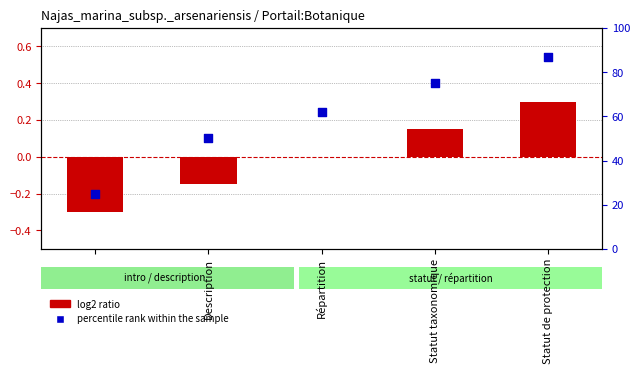

At which category is the sum across all series the highest?

Statut de protection